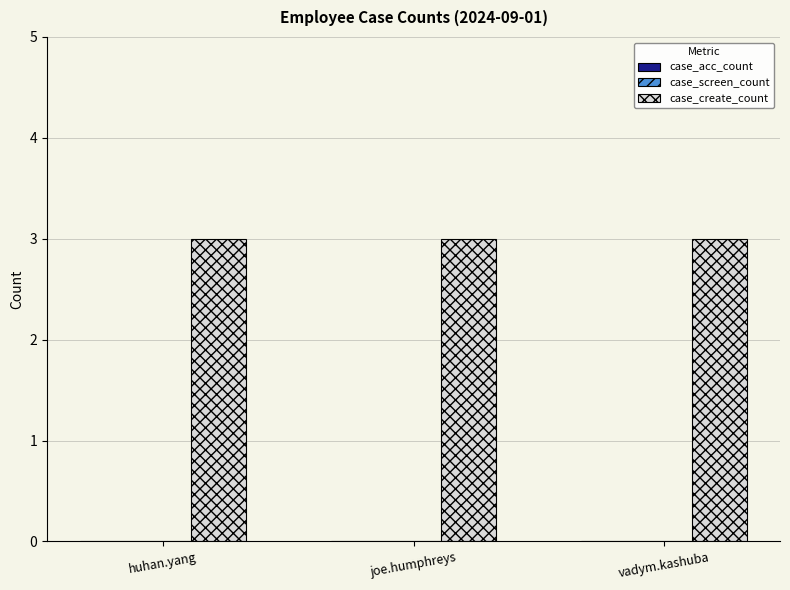

Which series changed the most between huhan.yang and vadym.kashuba?

case_acc_count